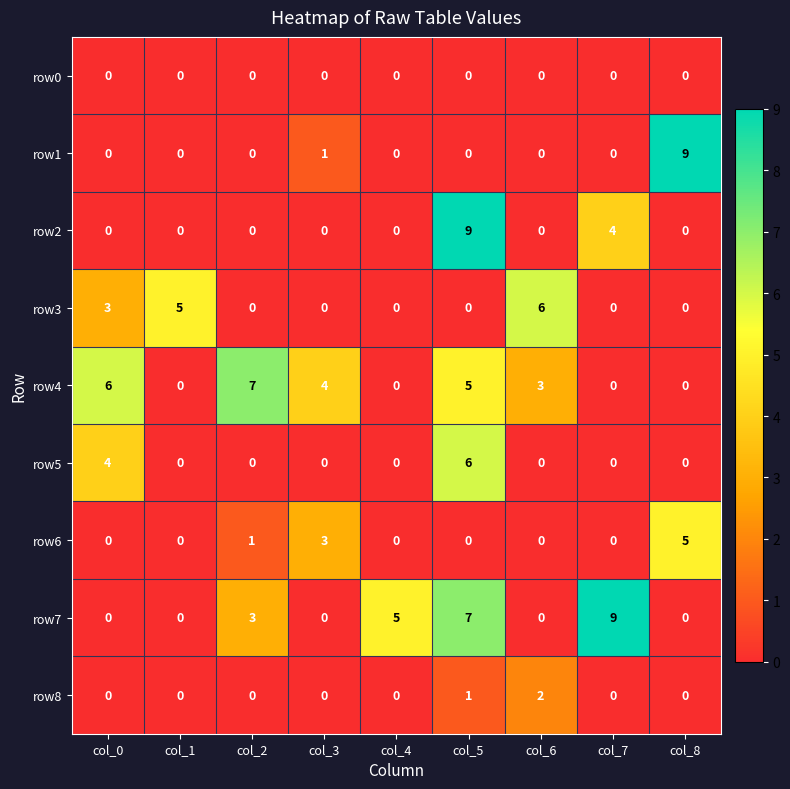

What is the highest value of the row2 series?

9